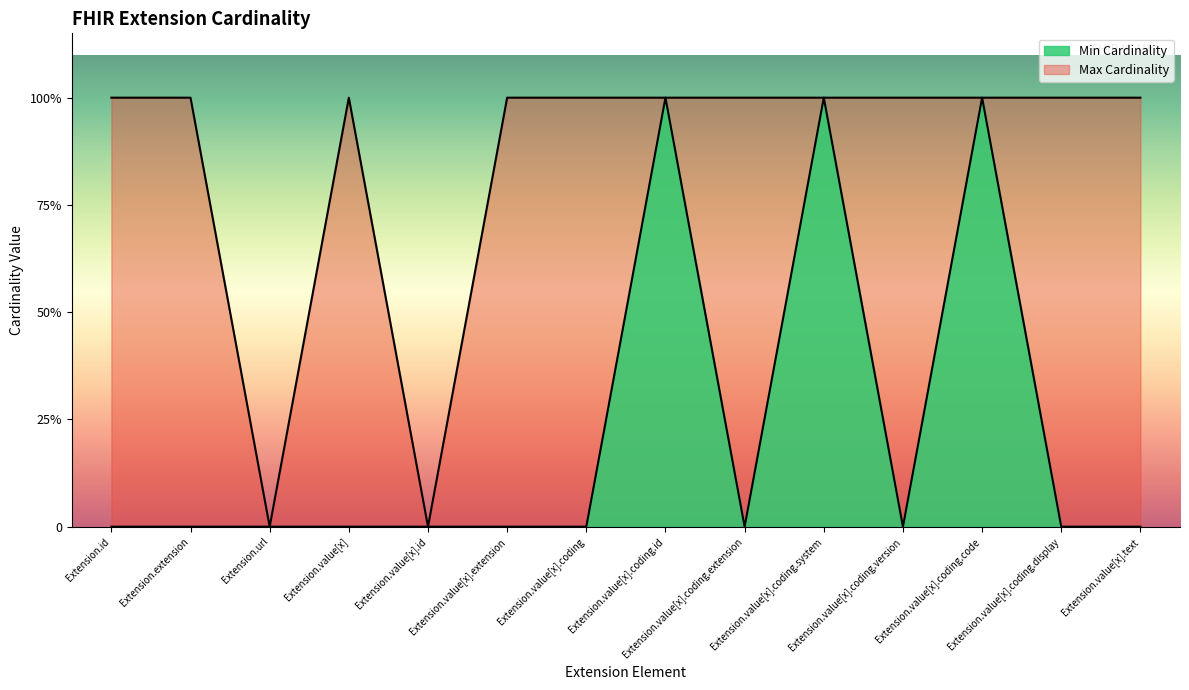

Rank the series by their maximum value, from highest to lowest.

Min Cardinality, Max Cardinality